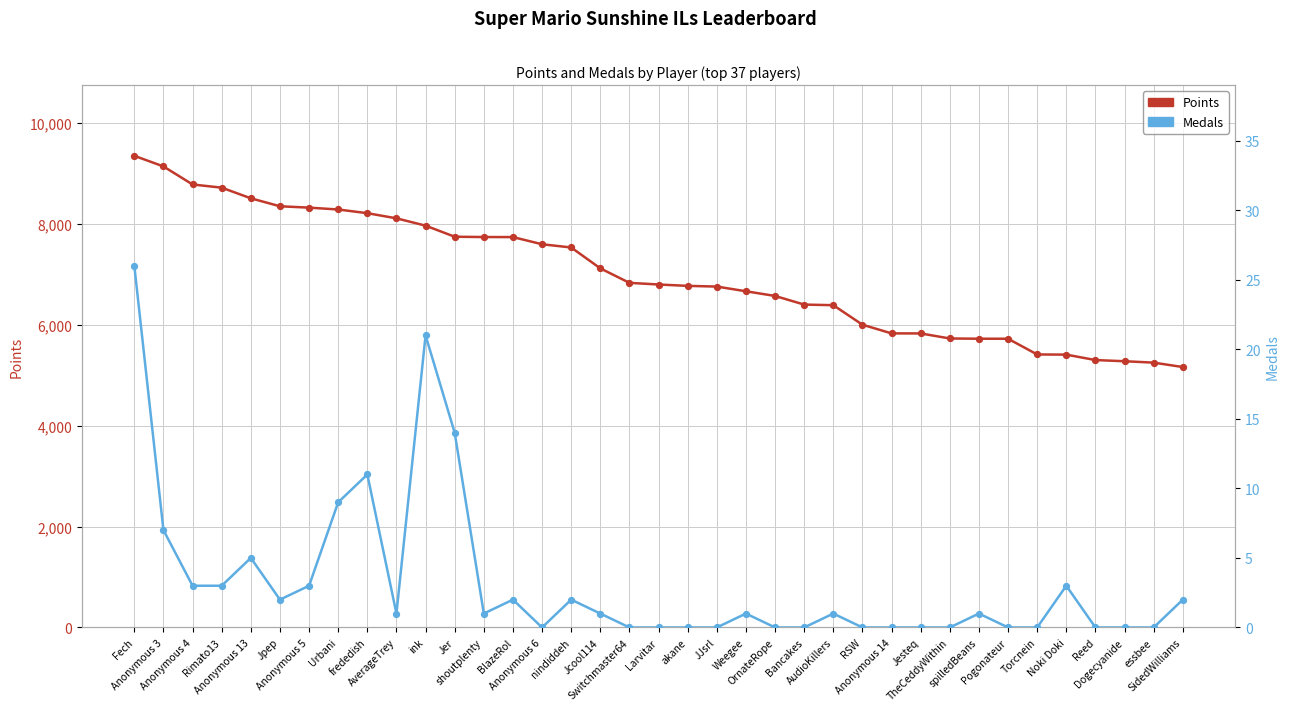

What are all the series names shown in the legend?

Points, Medals